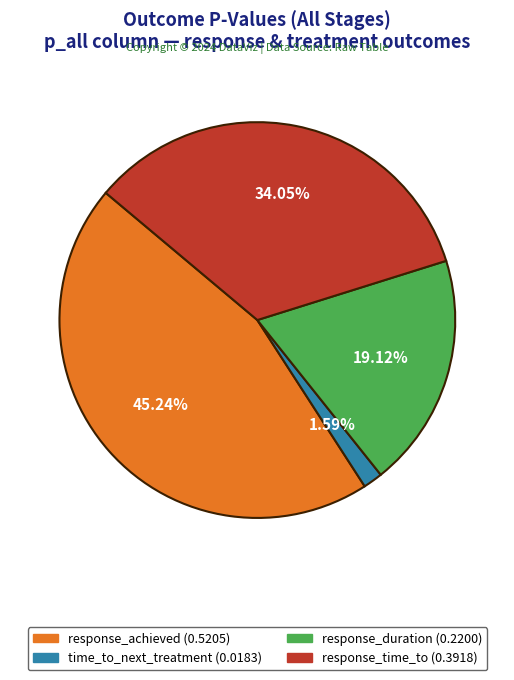

To the nearest percent, what portion does response_time_to represent?

34%